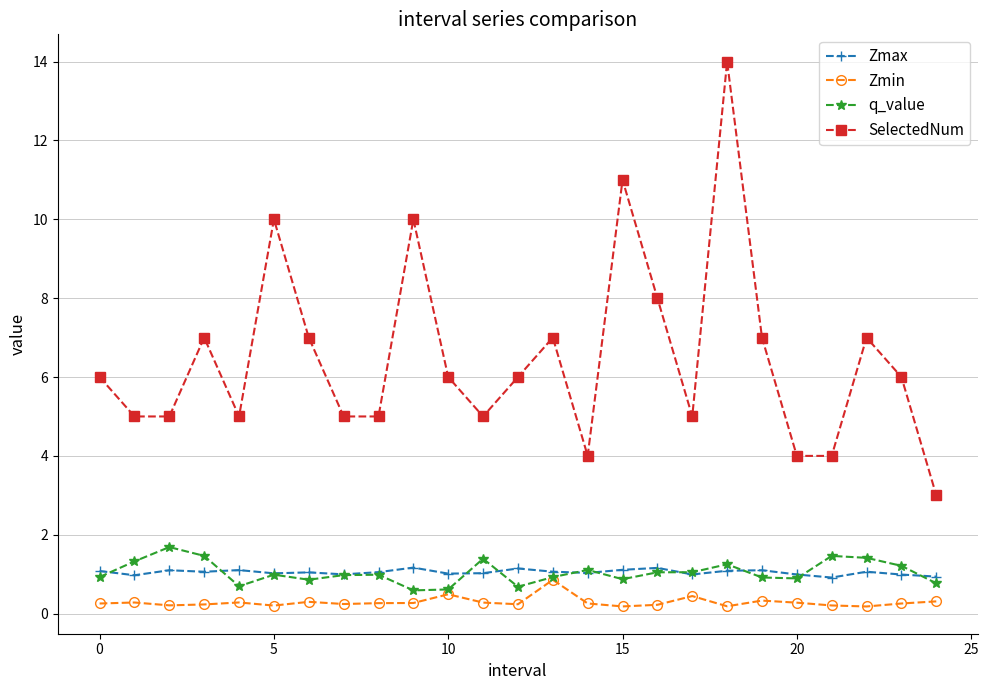

True or false: Zmin has more than 2 points higher than both neighbors.

True